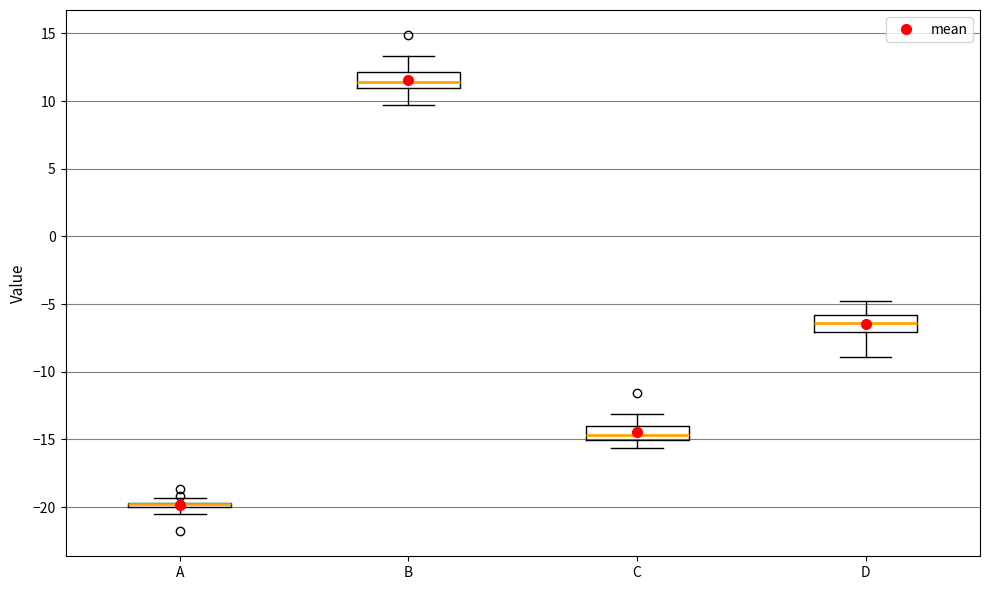

Where is the lower edge of the box for D on the y-axis? The values are not printed on the chart, so give them approximately, as read against the axis.

-7.0